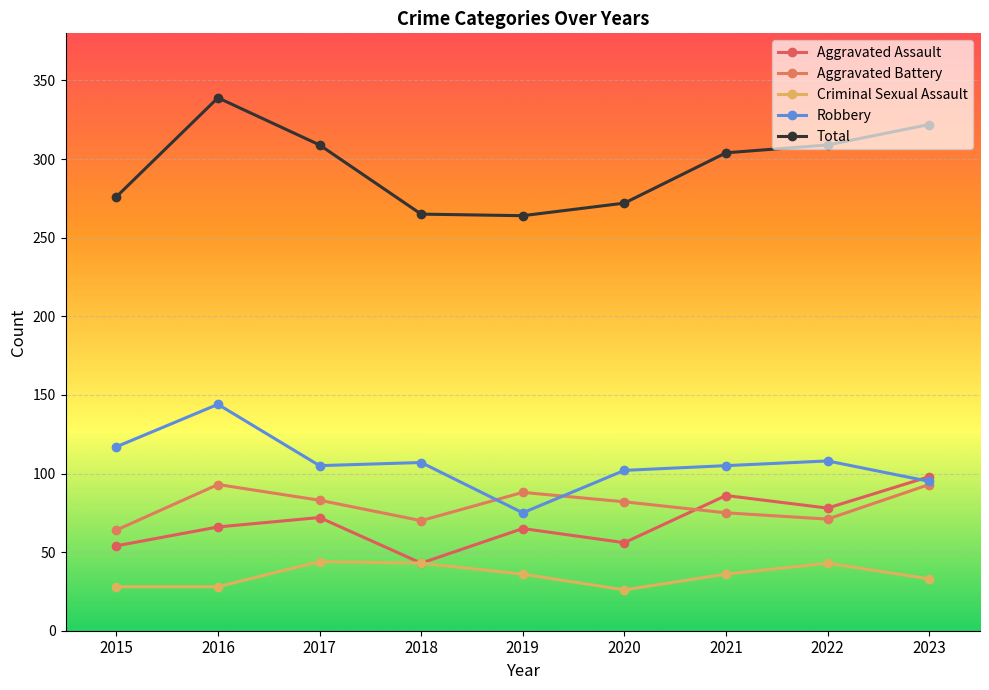

How many values in the Total series are below 304?

4